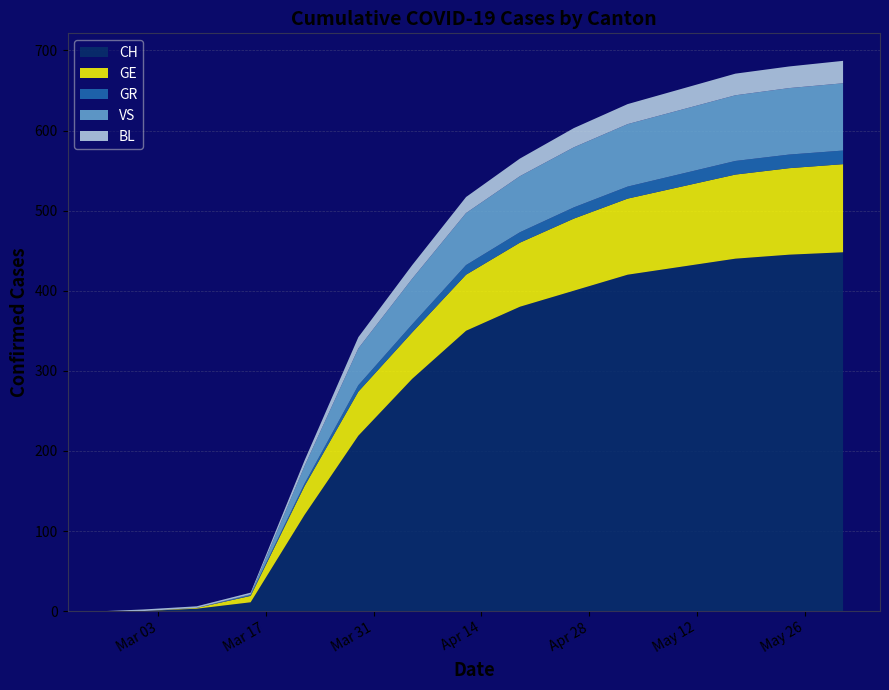

Reading left to right, list all the values displayed in this chart.

CH: 2020-02-25=0	2020-03-01=0	2020-03-08=3	2020-03-15=11	2020-03-22=120	2020-03-29=219	2020-04-05=290	2020-04-12=350	2020-04-19=380	2020-04-26=400	2020-05-03=420	2020-05-10=430	2020-05-17=440	2020-05-24=445	2020-05-31=448
GE: 2020-02-25=0	2020-03-01=0	2020-03-08=1	2020-03-15=8	2020-03-22=36	2020-03-29=55	2020-04-05=58	2020-04-12=70	2020-04-19=80	2020-04-26=90	2020-05-03=95	2020-05-10=100	2020-05-17=105	2020-05-24=108	2020-05-31=110
GR: 2020-02-25=0	2020-03-01=0	2020-03-08=0	2020-03-15=1	2020-03-22=3	2020-03-29=8	2020-04-05=10	2020-04-12=12	2020-04-19=13	2020-04-26=14	2020-05-03=15	2020-05-10=16	2020-05-17=17	2020-05-24=17	2020-05-31=17
VS: 2020-02-25=0	2020-03-01=0	2020-03-08=0	2020-03-15=1	2020-03-22=22	2020-03-29=46	2020-04-05=57	2020-04-12=65	2020-04-19=70	2020-04-26=75	2020-05-03=78	2020-05-10=80	2020-05-17=82	2020-05-24=83	2020-05-31=84
BL: 2020-02-25=0	2020-03-01=2	2020-03-08=2	2020-03-15=2	2020-03-22=7	2020-03-29=14	2020-04-05=17	2020-04-12=20	2020-04-19=22	2020-04-26=24	2020-05-03=25	2020-05-10=26	2020-05-17=27	2020-05-24=27	2020-05-31=28